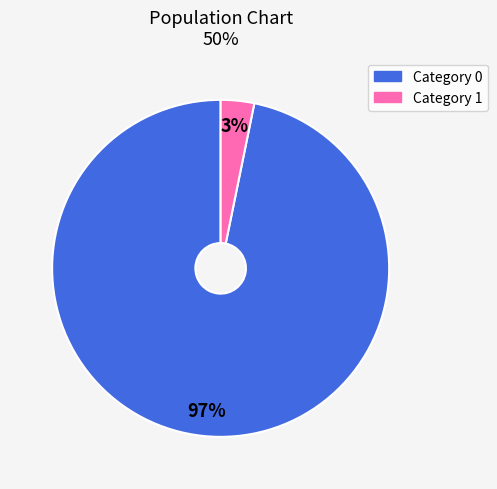

Do Category 0 and Category 1 together represent more than half of the pie?

Yes